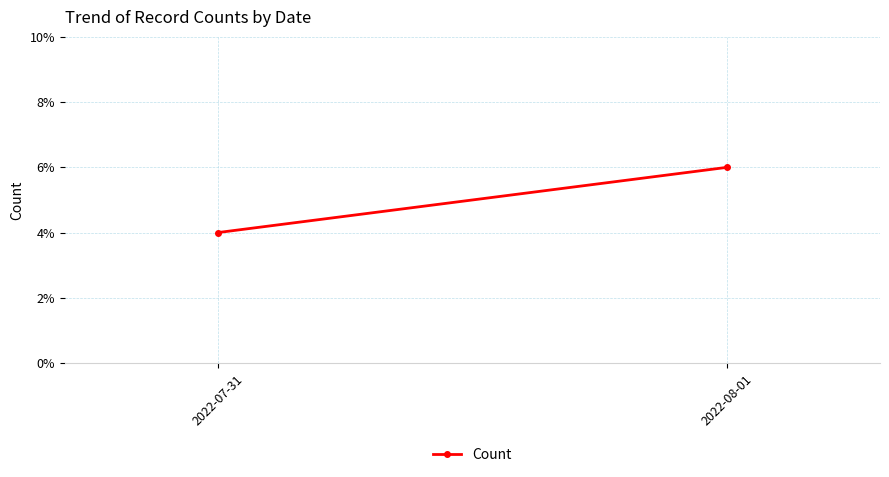

True or false: the data shows 6 at 2022-08-01.

True